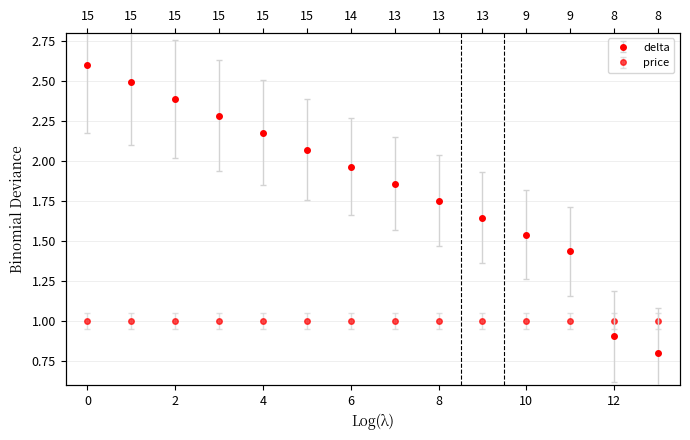

The chart shows a value of 2.0 at 6. True or false?

True